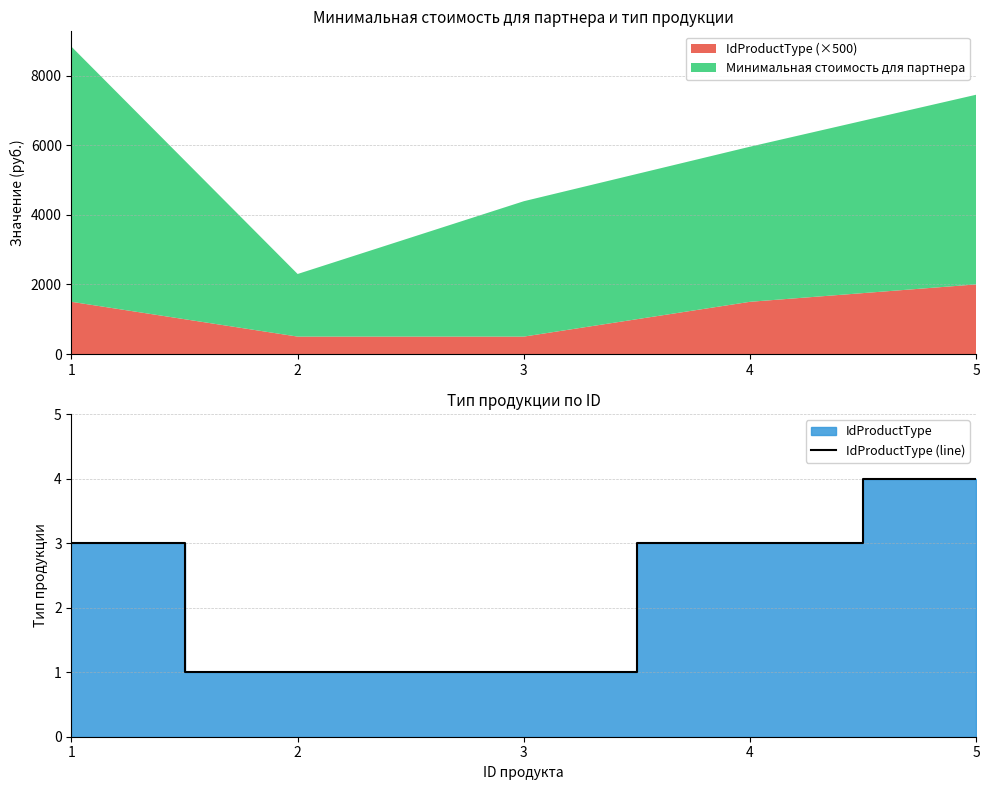

What is the change in value from 3 to 4?

+2